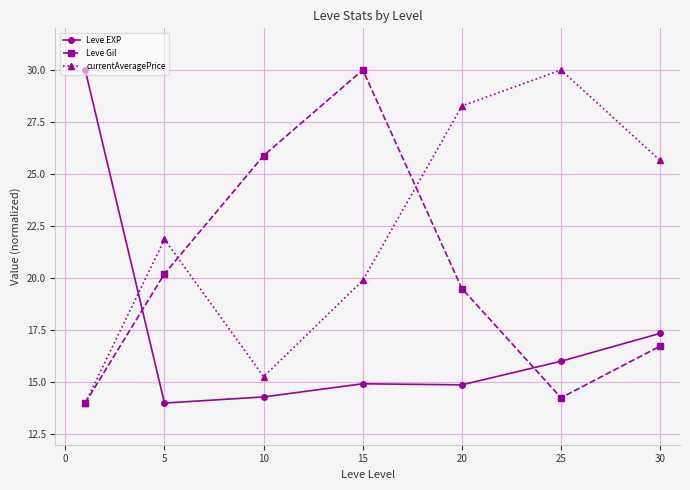

What is the value of the Leve Gil point at the 5th from the left?

19.5